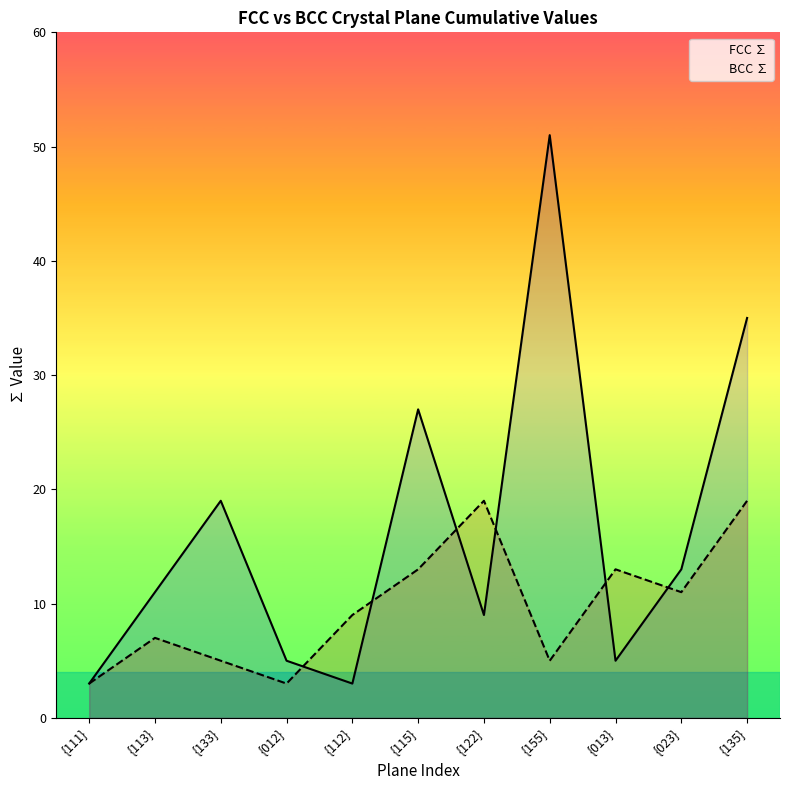

True or false: BCC ∑ has a value of 7 at {113}.

True